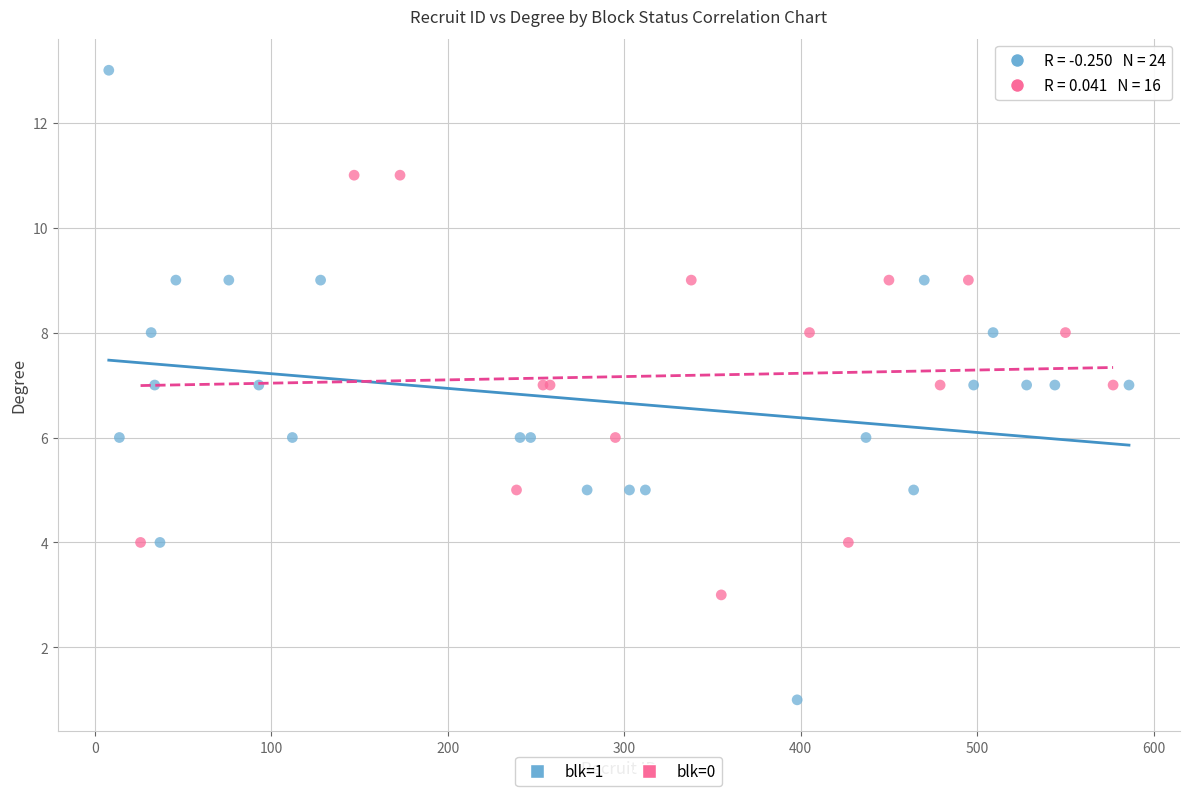

Which series contains the lowest Y value?

blk=1